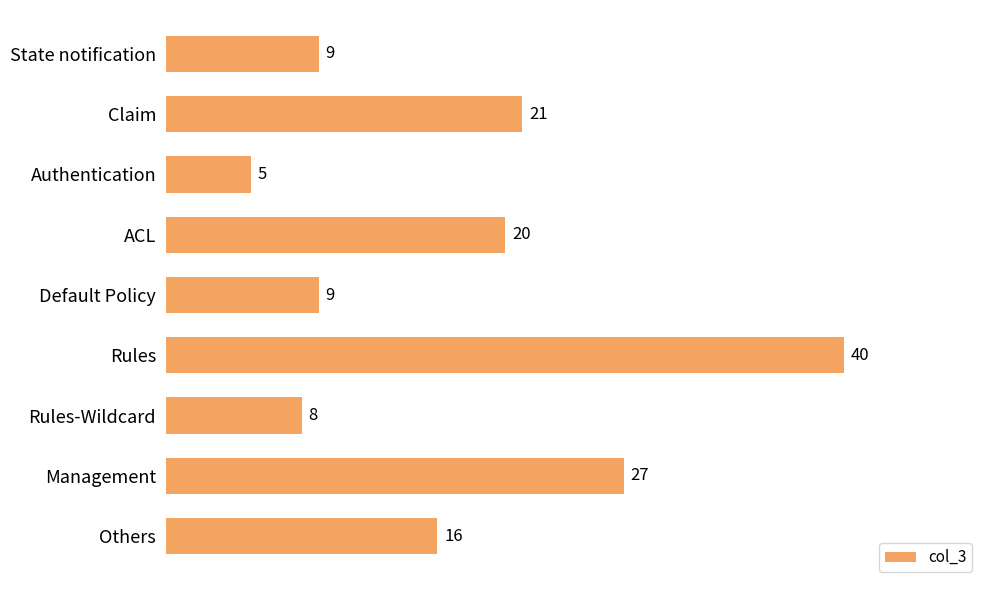

The value at Others is 27. True or false?

False